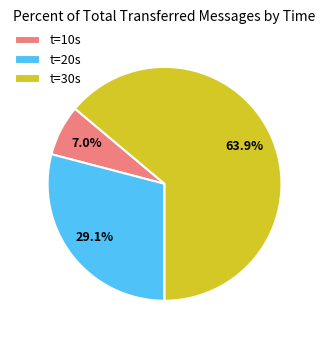

To the nearest percent, what is the difference between the largest and smallest slice percentages?

57%